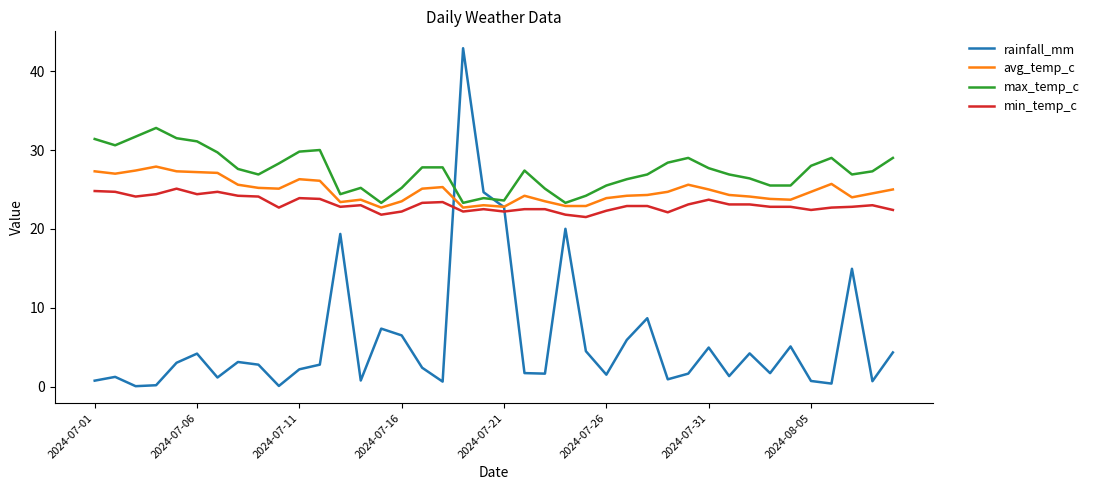

How many interior local valleys does the rainfall_mm series have?

12